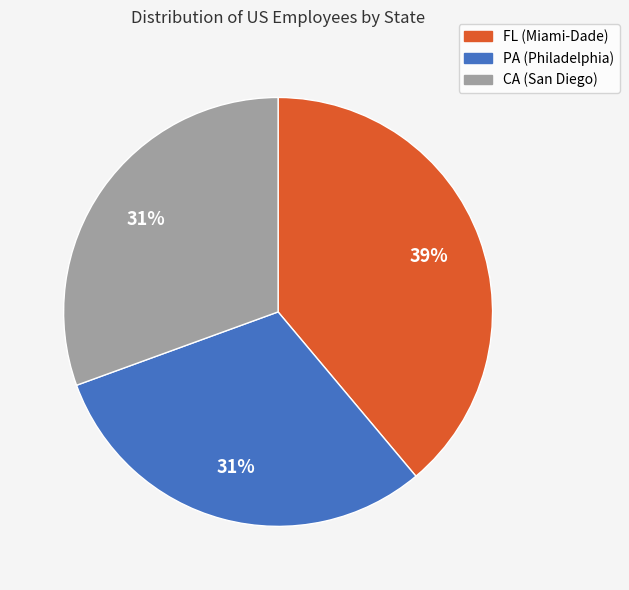

Is there a majority slice in this chart?

No